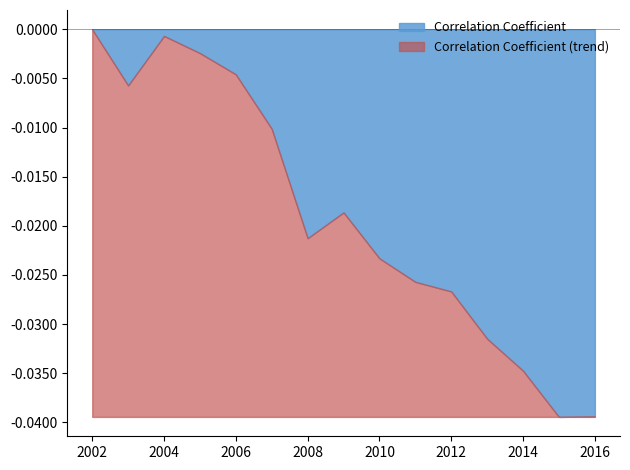

Does the chart have visible grid lines?

No